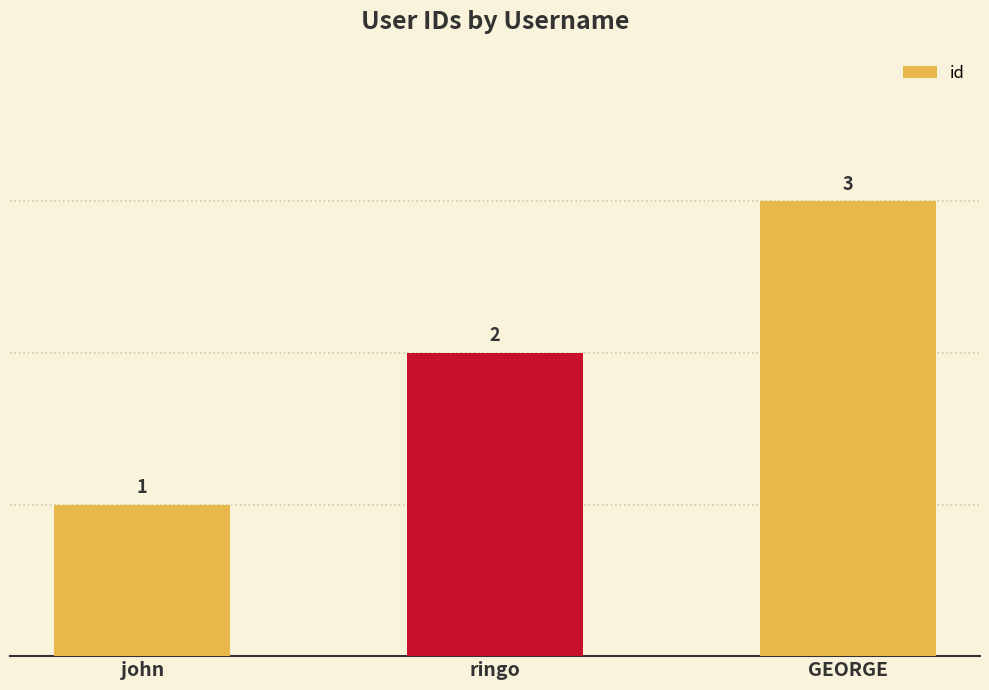

Where is the data nearest to the value 2?

ringo